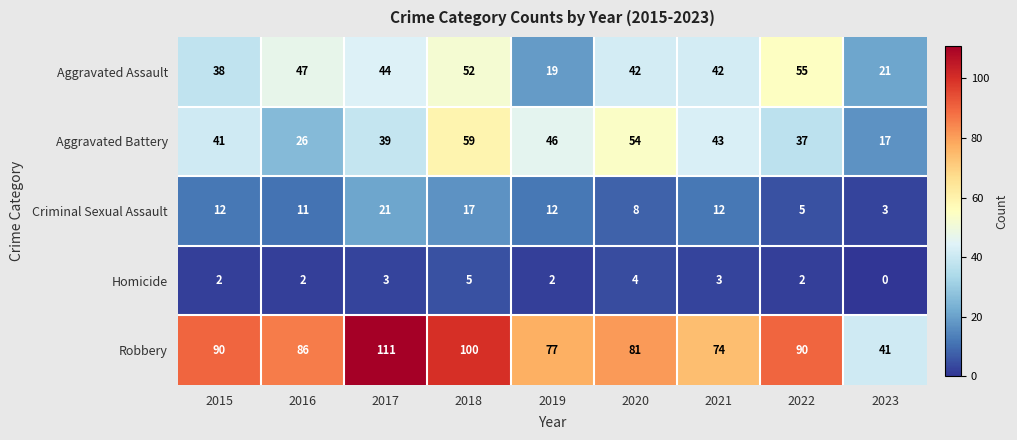

Read the Aggravated Assault value at 2021, to the nearest 5.

40